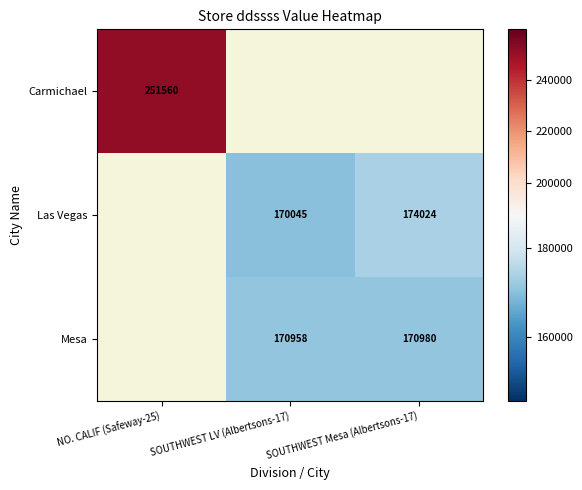

At how many categories does at least one series exceed 248282?

1